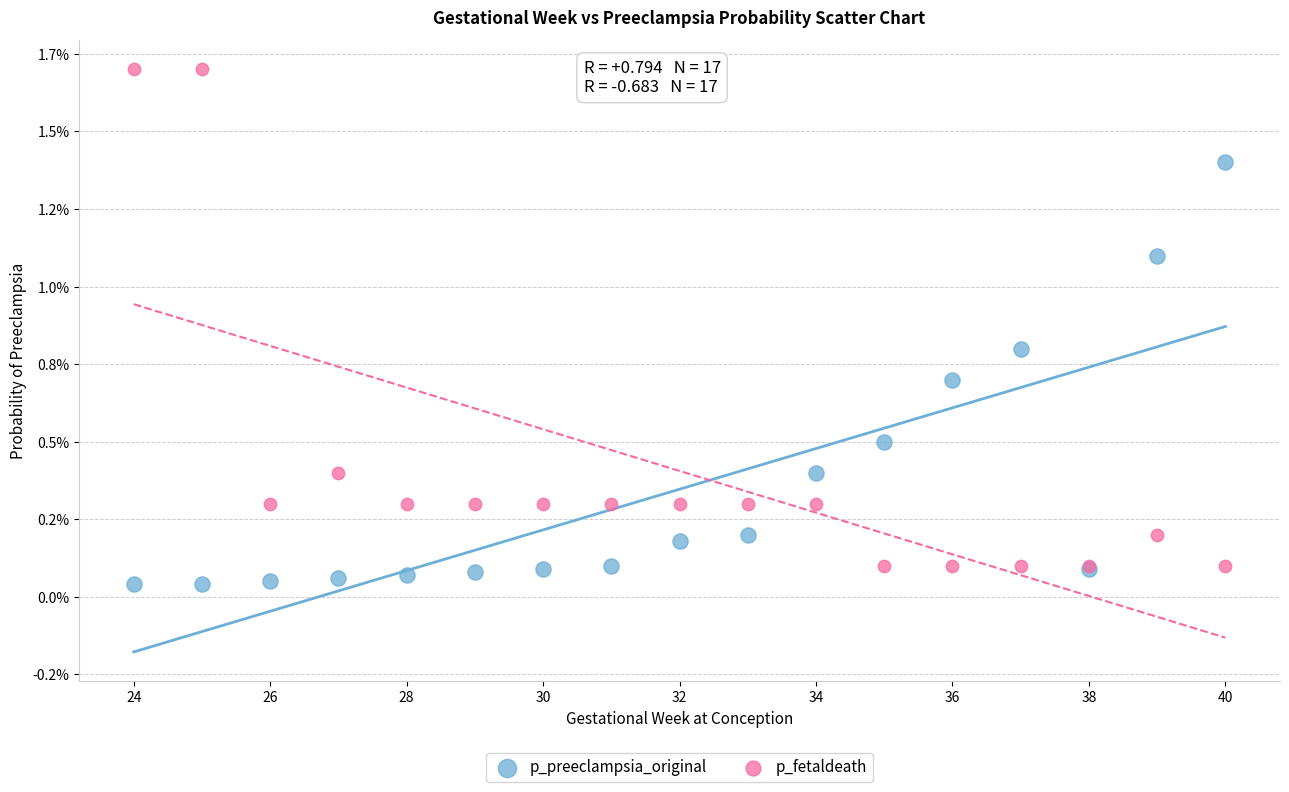

What are all the series names shown in the legend?

p_preeclampsia_original, p_fetaldeath